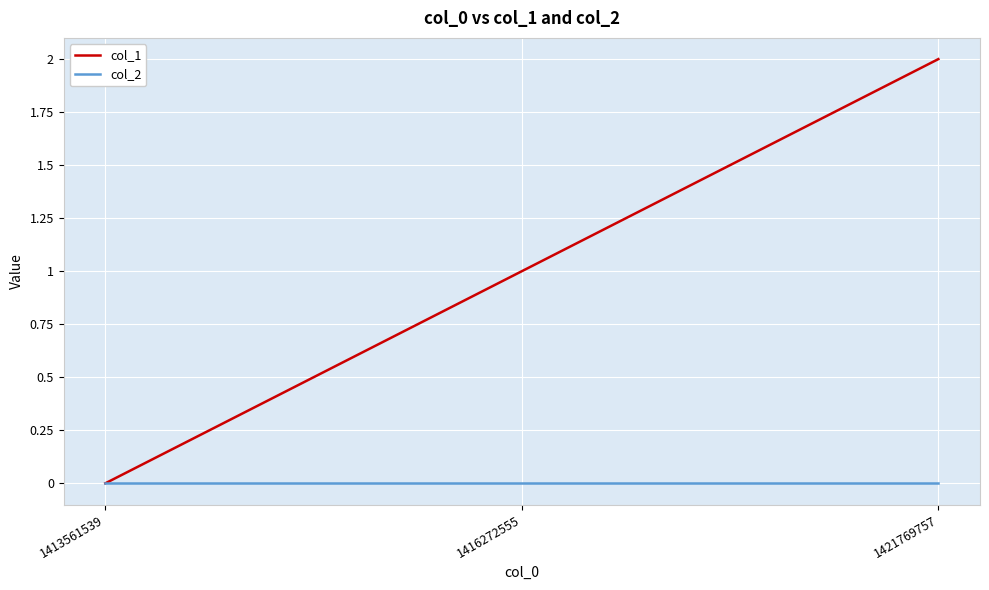

How many lines are shown in the chart?

2